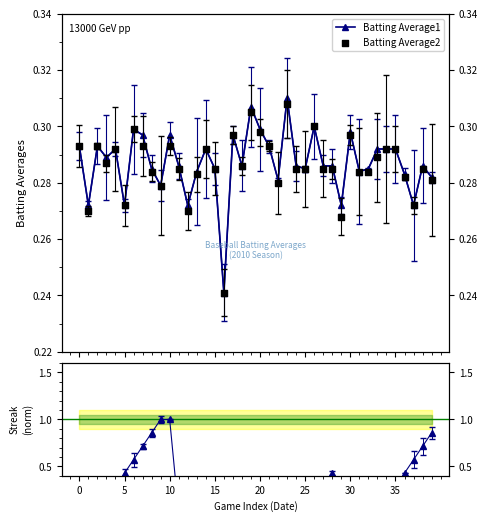

Which series contains the lowest Y value?

Streak (norm)